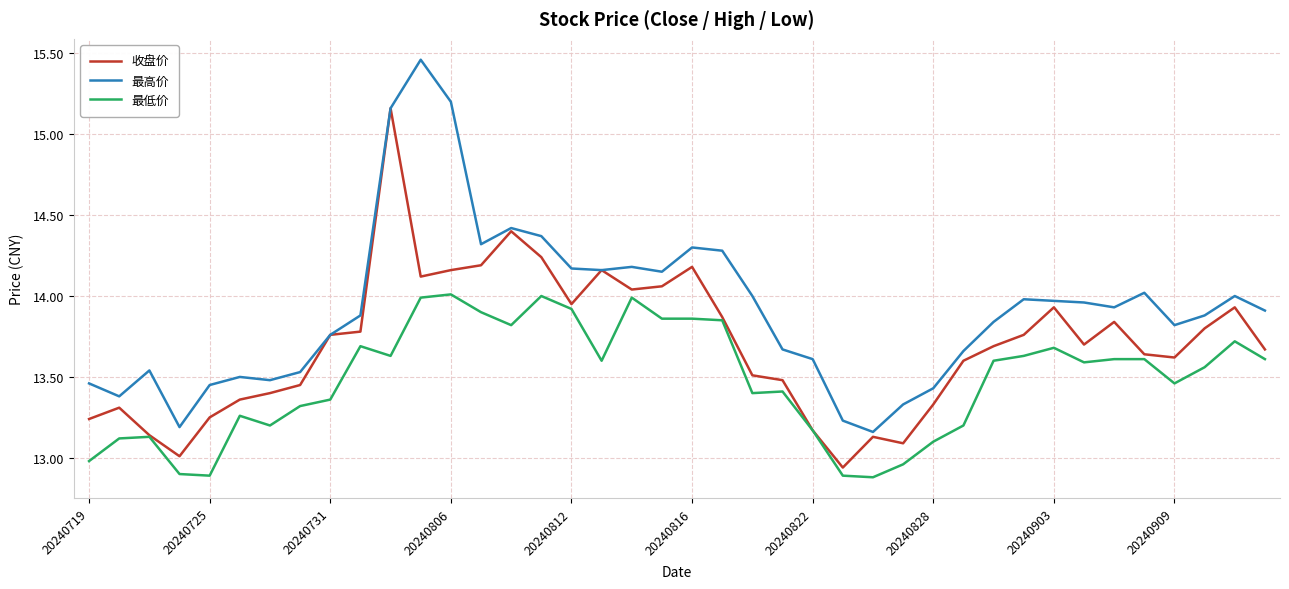

Rank the series by their maximum value, from lowest to highest.

最低价, 收盘价, 最高价